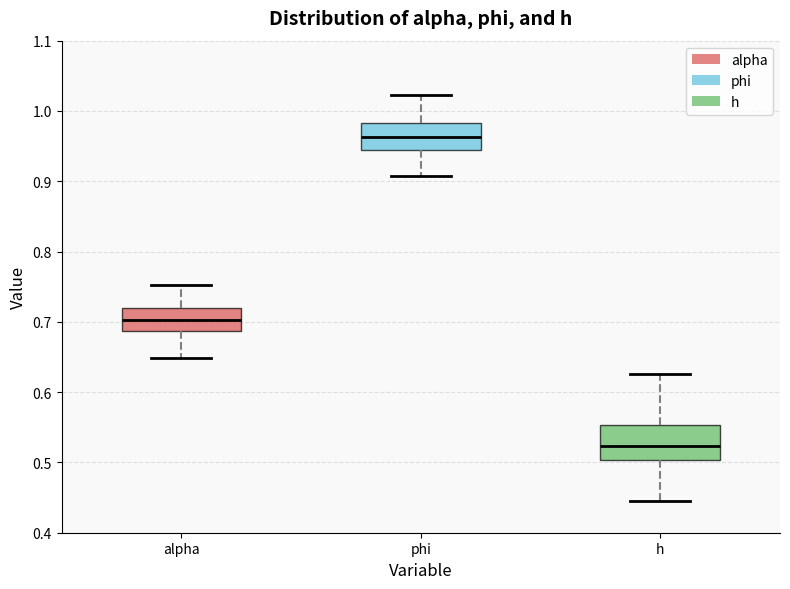

Comparing the boxes themselves (not the whiskers), which one is the tallest?

h